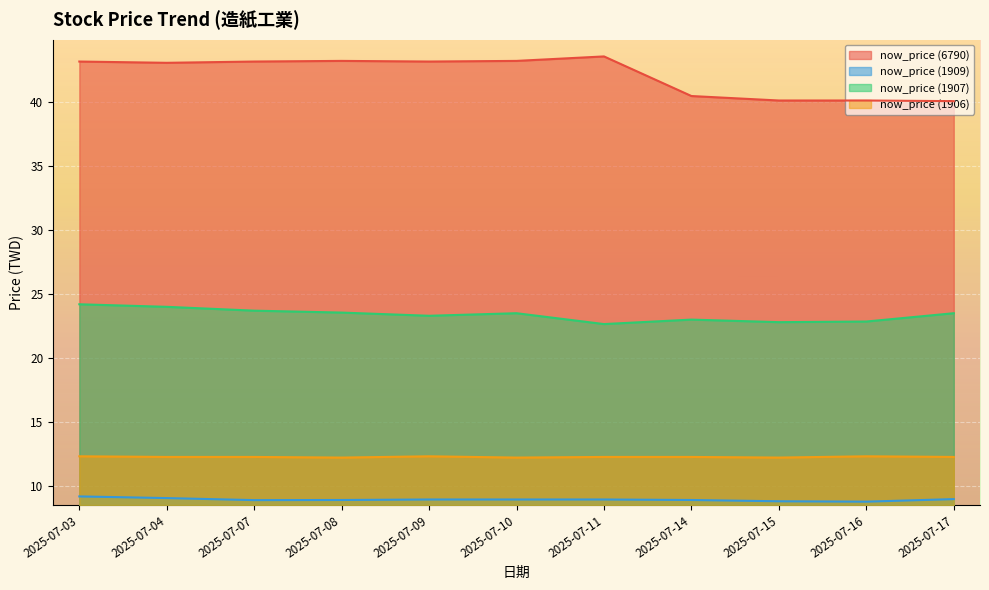

At which category does the chart reach its minimum across all series?

2025-07-16